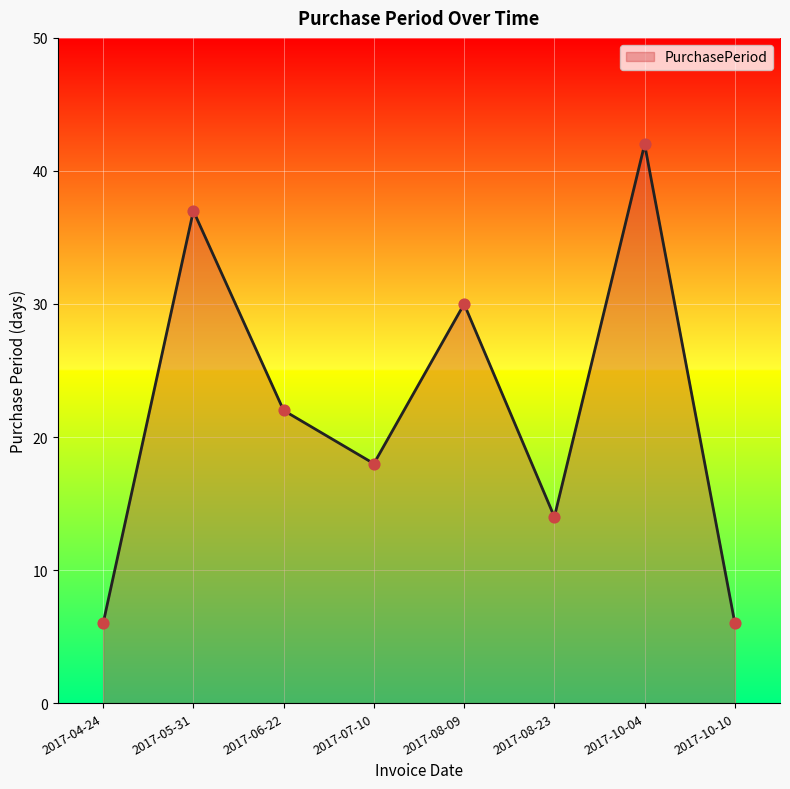

Which has a higher value, 2017-10-04 or 2017-08-09?

2017-10-04